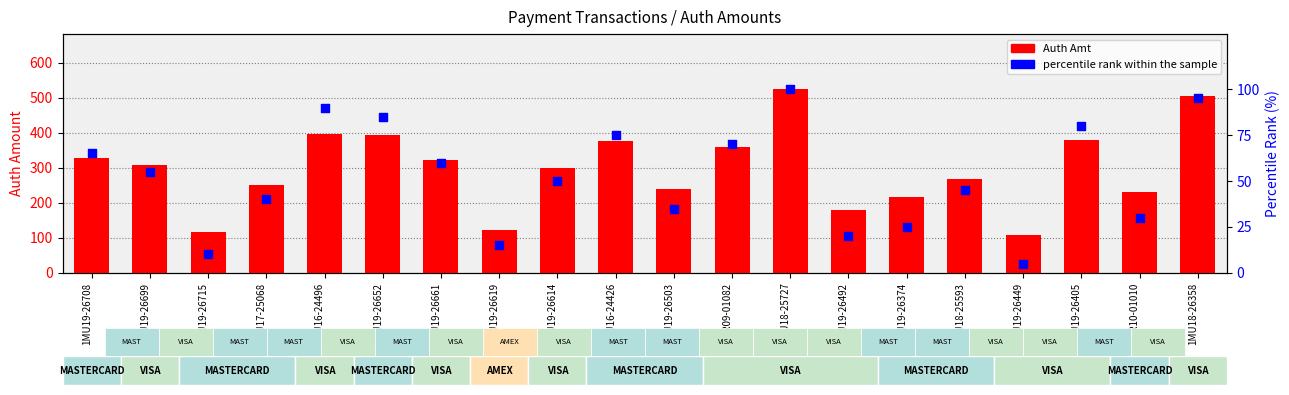

Which series has the largest total across all categories?

Auth Amt